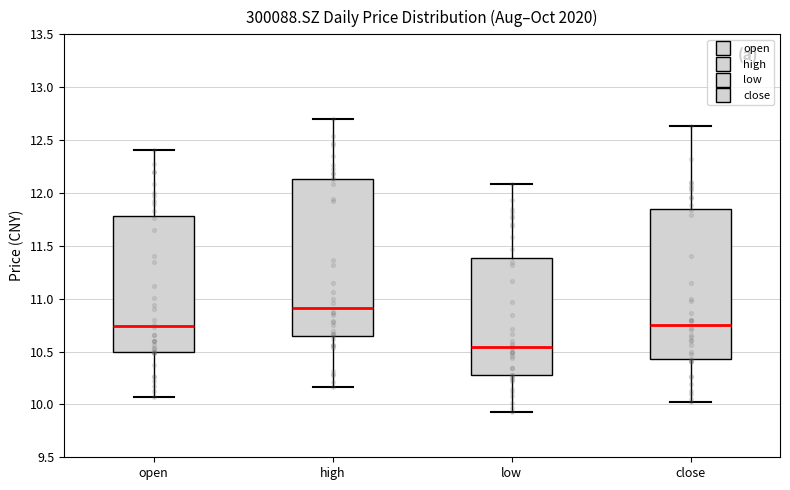

Reading left to right, transcribe this box plot: for each box, give where its median line is, the range the box spans, and where its two whiskers end, as read against the y-axis. The values are not printed on the chart, so give them approximately, as read against the axis.

open: median 10.75, box 10.50 to 11.80, whiskers 10.05 to 12.40
high: median 10.90, box 10.65 to 12.15, whiskers 10.15 to 12.70
low: median 10.55, box 10.30 to 11.40, whiskers 9.95 to 12.10
close: median 10.75, box 10.45 to 11.85, whiskers 10.00 to 12.65